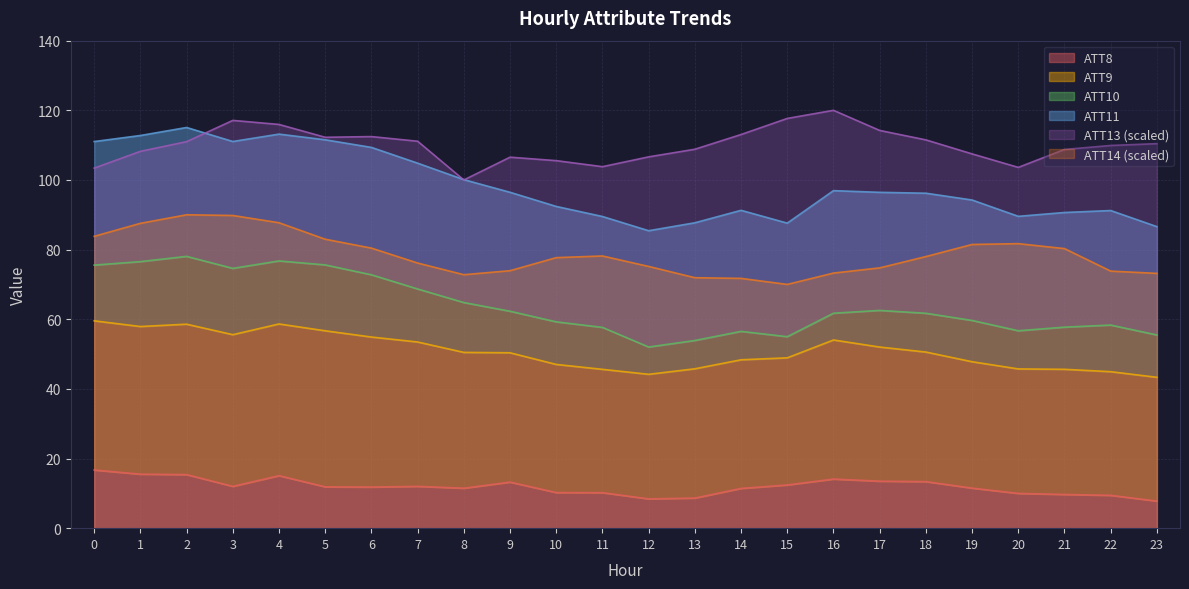

Between 19 and 20, which series saw the biggest shift?

ATT13